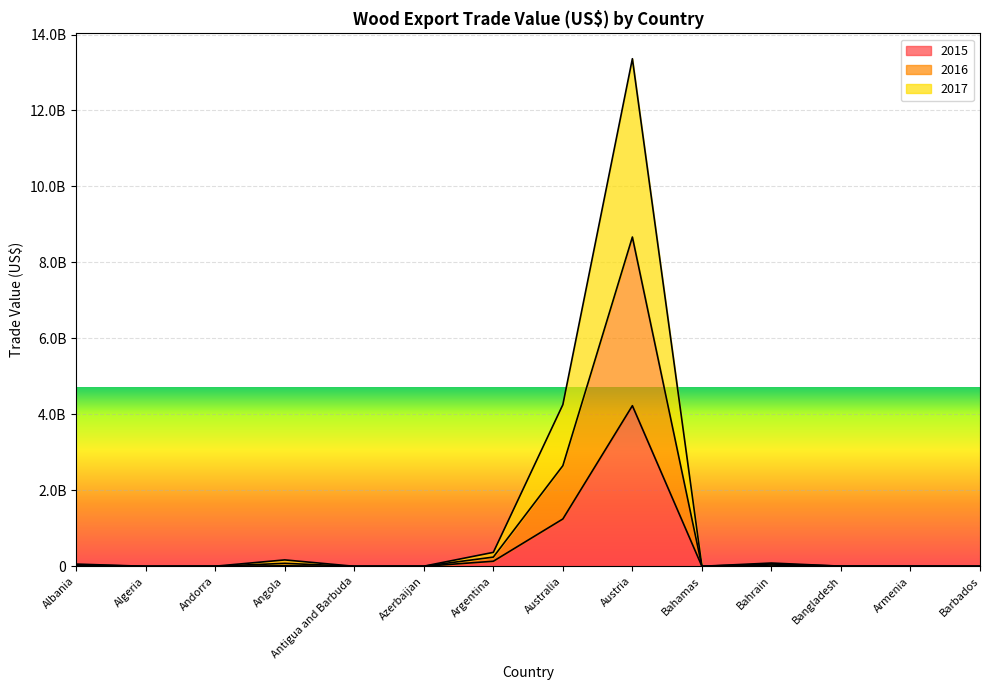

True or false: 2017 and 2016 intersect in this chart.

False